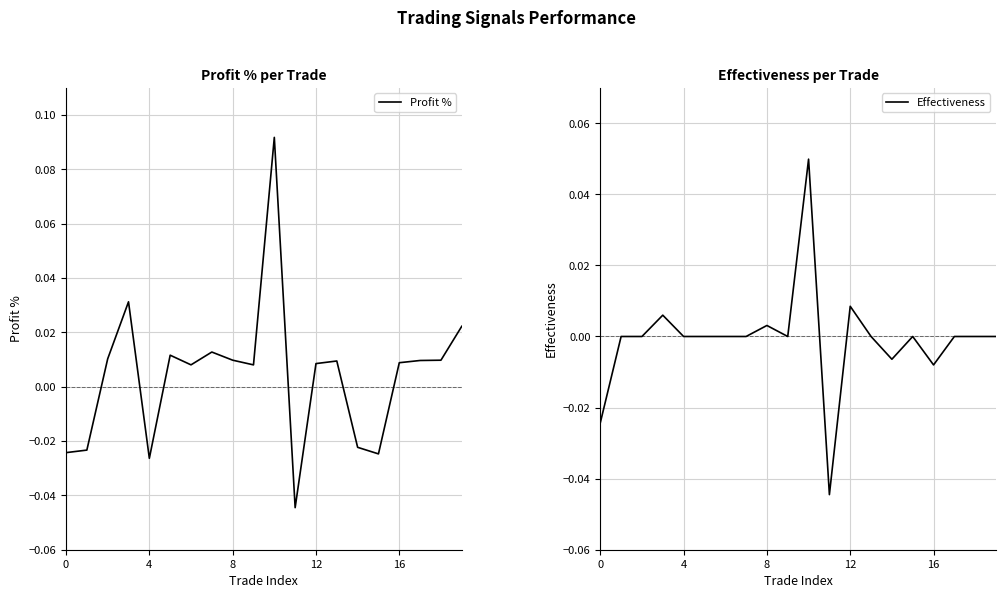

How many lines are shown in the chart?

2